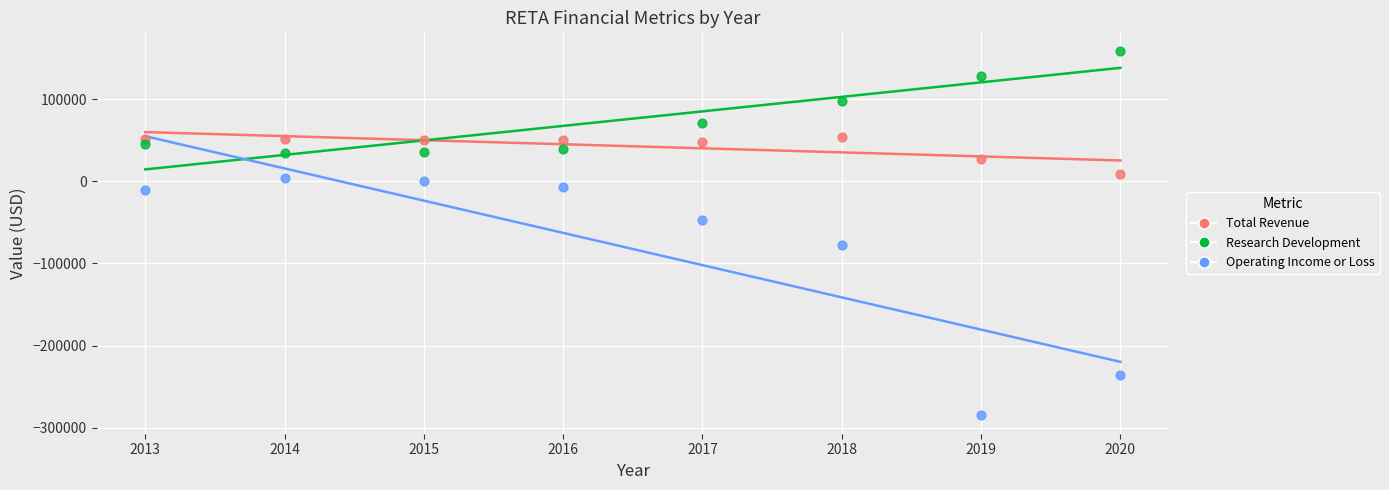

Which series reaches the maximum Y coordinate?

Research Development